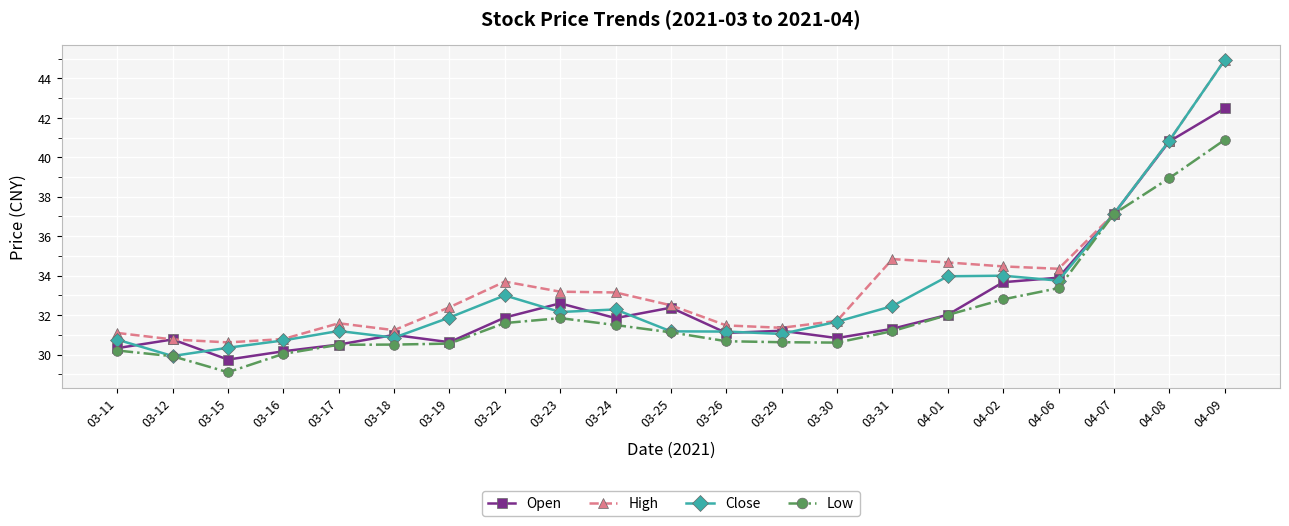

Between 03-24 and 04-09, which series saw the biggest shift?

Close